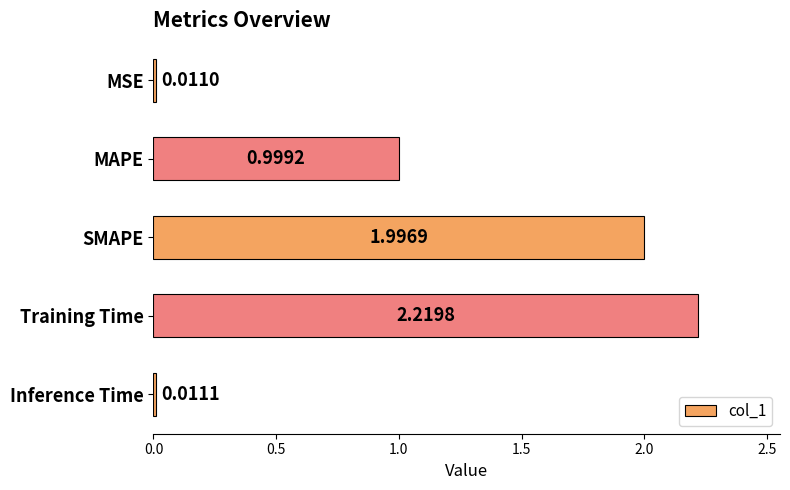

At which category does the chart reach its minimum across all series?

MSE